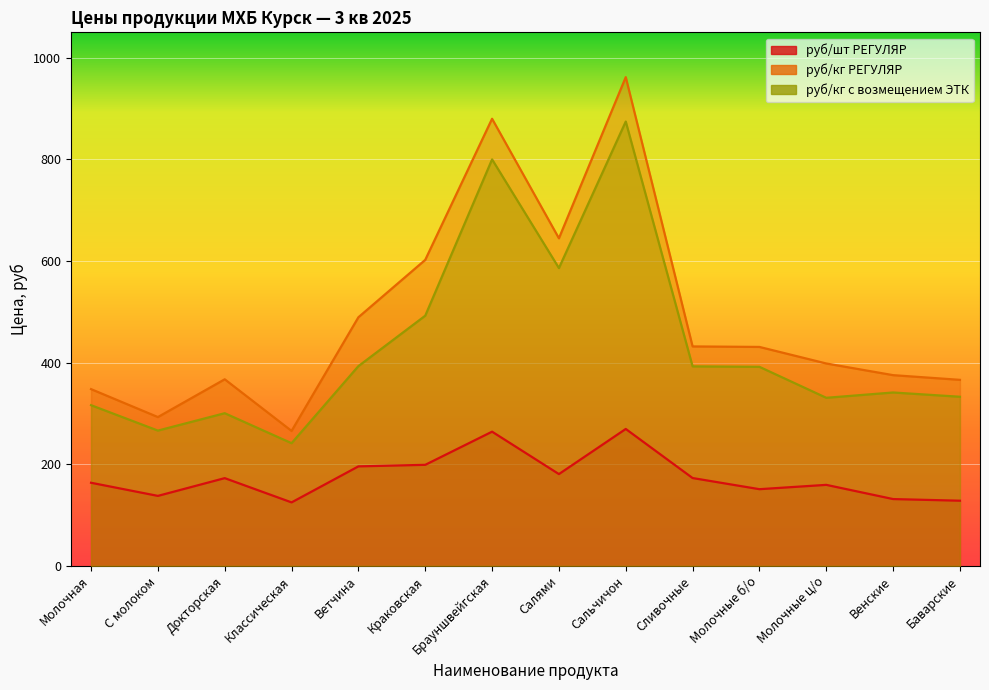

Reading left to right, what are all the values shown in this chart?

руб/шт РЕГУЛЯР: 163.4	137.6	172.5	124.8	195.7	198.7	264.0	180.5	269.3	172.7	150.8	159.3	131.3	128.1
руб/кг РЕГУЛЯР: 347.7	292.7	367.1	265.4	489.2	602.1	879.9	644.6	961.8	431.8	430.8	398.2	375.2	366.0
руб/кг с возмещением ЭТК: 316.1	266.1	300.3	241.3	393.0	492.2	799.9	586.0	874.4	392.5	391.6	330.7	341.1	332.7